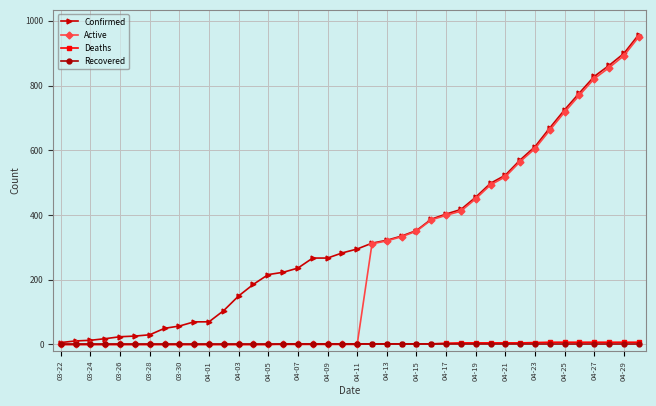

Which series has the largest total across all categories?

Confirmed